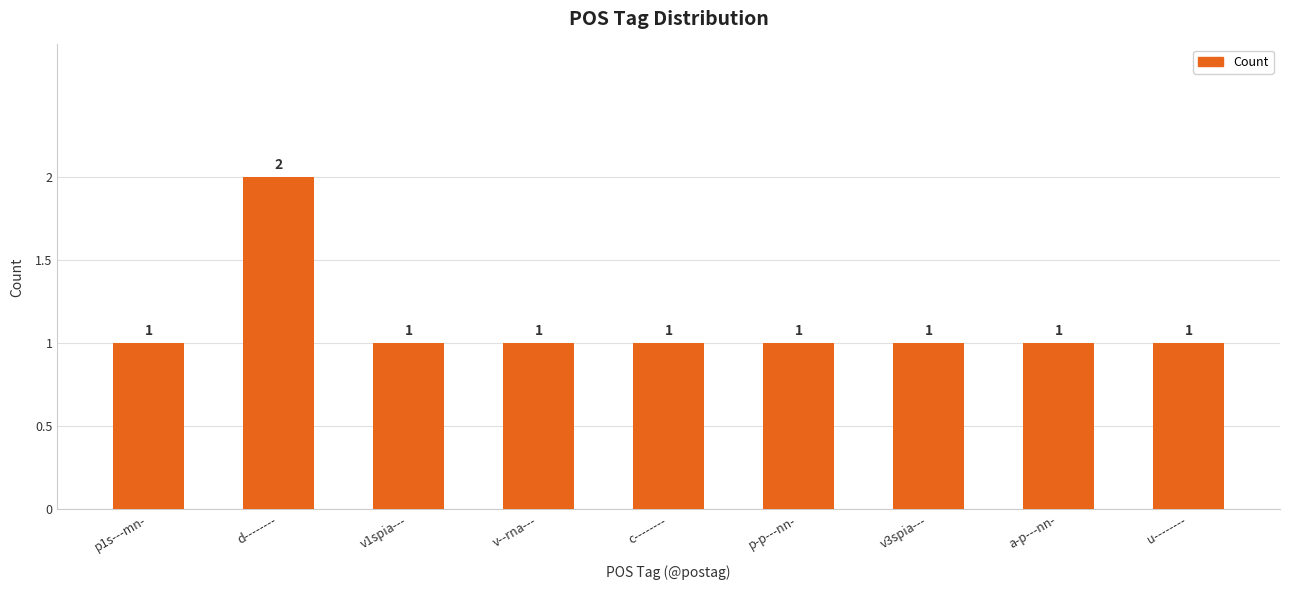

Count the values in the range 1 to 2.

9